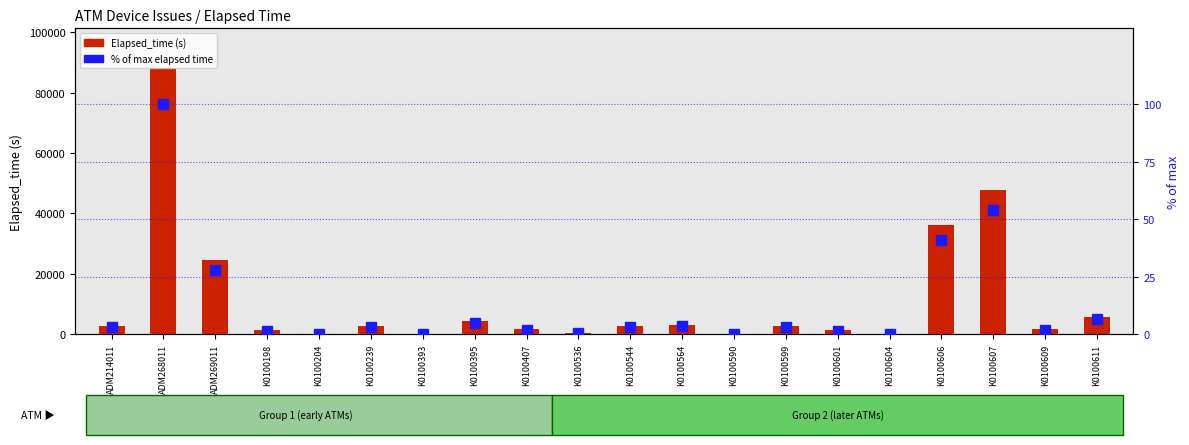

Read the % of max elapsed time value at K0100564.

3.4